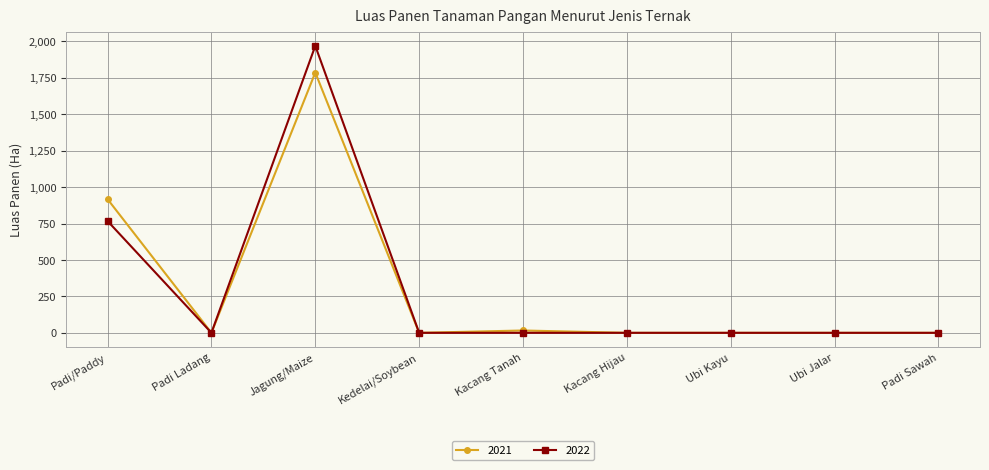

How many data points in 2022 are above 0?

2